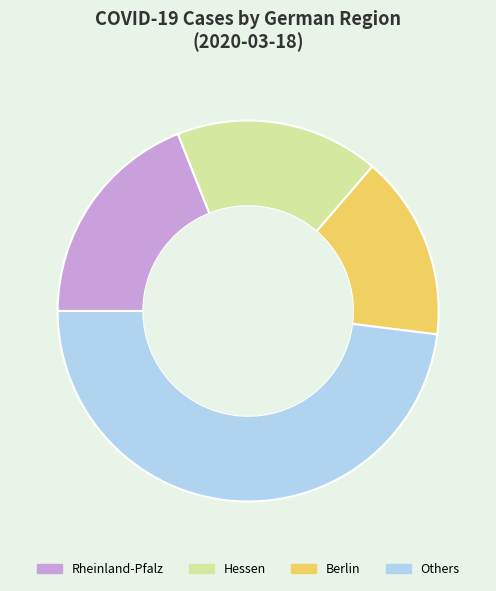

True or false: Others accounts for 59% of the total.

False